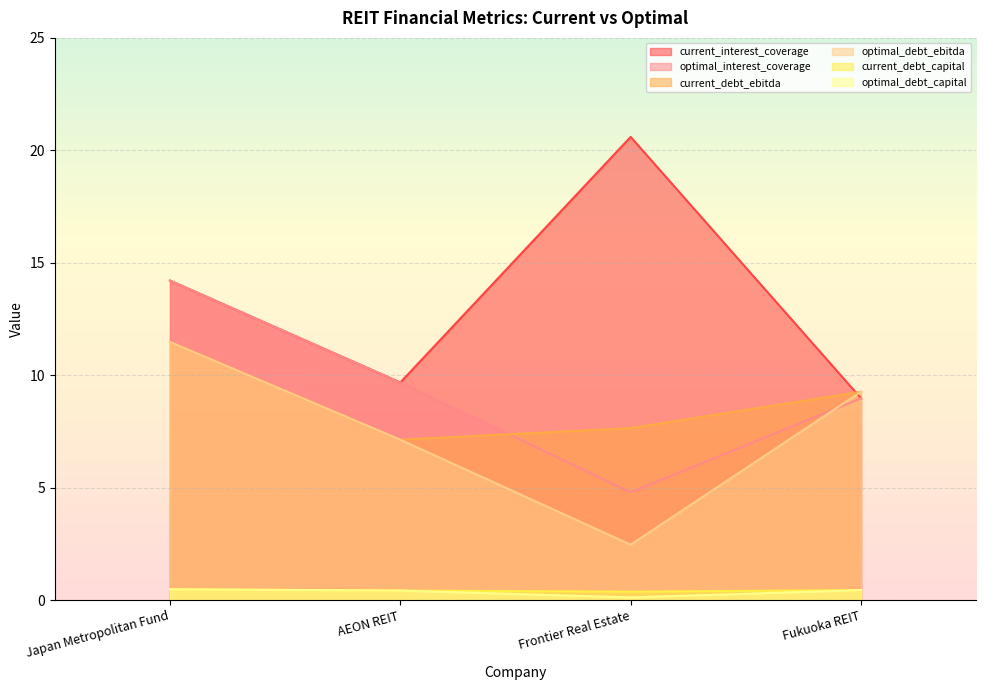

How many interior local peaks does the current_interest_coverage series have?

1